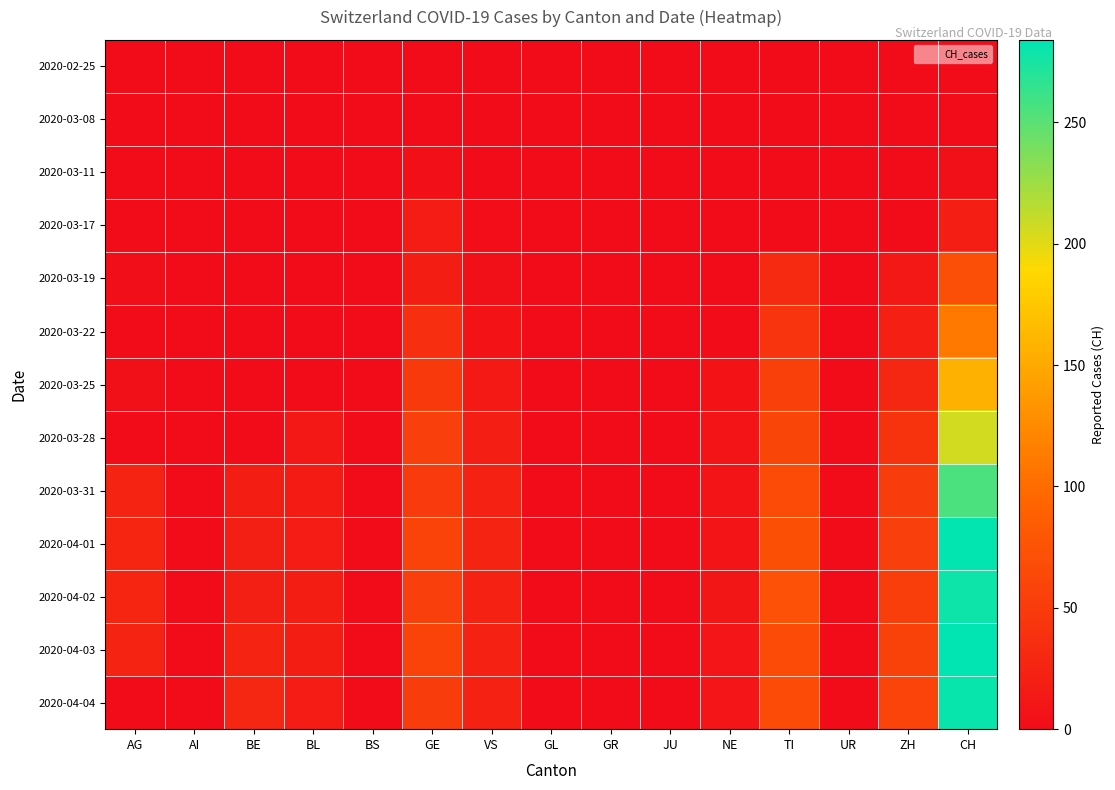

Reading left to right, extract all data points from this chart.

2020-02-25: AG=0	AI=0	BE=0	BL=0	BS=0	GE=0	VS=0	GL=0	GR=0	JU=0	NE=0	TI=0	UR=0	ZH=0	CH=0
2020-03-08: AG=0	AI=0	BE=0	BL=0	BS=0	GE=0	VS=1	GL=0	GR=0	JU=0	NE=0	TI=0	UR=0	ZH=0	CH=1
2020-03-11: AG=0	AI=0	BE=0	BL=0	BS=0	GE=4	VS=1	GL=0	GR=0	JU=0	NE=0	TI=0	UR=0	ZH=0	CH=5
2020-03-17: AG=0	AI=0	BE=0	BL=0	BS=0	GE=17	VS=2	GL=0	GR=0	JU=0	NE=0	TI=0	UR=0	ZH=0	CH=19
2020-03-19: AG=3	AI=0	BE=0	BL=0	BS=0	GE=18	VS=5	GL=0	GR=0	JU=0	NE=0	TI=32	UR=0	ZH=12	CH=70
2020-03-22: AG=0	AI=0	BE=0	BL=0	BS=0	GE=36	VS=7	GL=0	GR=0	JU=0	NE=0	TI=43	UR=0	ZH=22	CH=110
2020-03-25: AG=5	AI=0	BE=0	BL=0	BS=0	GE=48	VS=14	GL=0	GR=0	JU=0	NE=7	TI=55	UR=0	ZH=28	CH=157
2020-03-28: AG=0	AI=0	BE=0	BL=13	BS=0	GE=54	VS=19	GL=0	GR=0	JU=0	NE=8	TI=60	UR=0	ZH=42	CH=206
2020-03-31: AG=25	AI=0	BE=18	BL=16	BS=0	GE=49	VS=23	GL=0	GR=0	JU=0	NE=8	TI=67	UR=0	ZH=50	CH=256
2020-04-01: AG=27	AI=0	BE=21	BL=17	BS=0	GE=58	VS=25	GL=0	GR=0	JU=0	NE=8	TI=72	UR=0	ZH=54	CH=282
2020-04-02: AG=27	AI=0	BE=20	BL=18	BS=0	GE=54	VS=24	GL=0	GR=0	JU=0	NE=10	TI=73	UR=0	ZH=53	CH=279
2020-04-03: AG=26	AI=0	BE=26	BL=18	BS=0	GE=58	VS=23	GL=0	GR=0	JU=0	NE=9	TI=67	UR=0	ZH=57	CH=284
2020-04-04: AG=0	AI=0	BE=28	BL=17	BS=0	GE=51	VS=23	GL=0	GR=0	JU=0	NE=9	TI=67	UR=0	ZH=59	CH=280